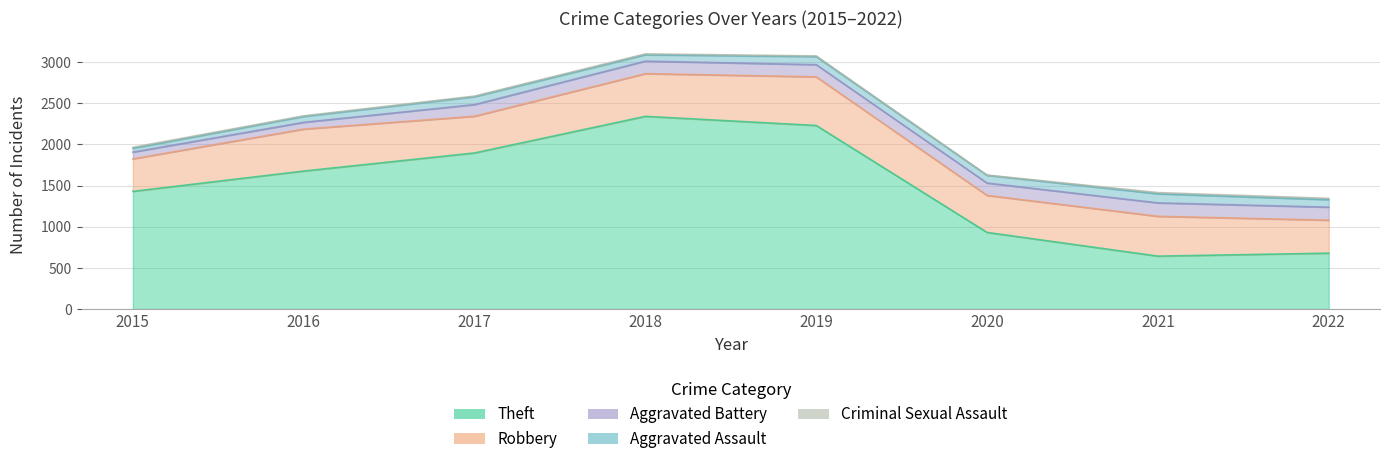

What is the difference between the highest and lowest values at 2022?

662